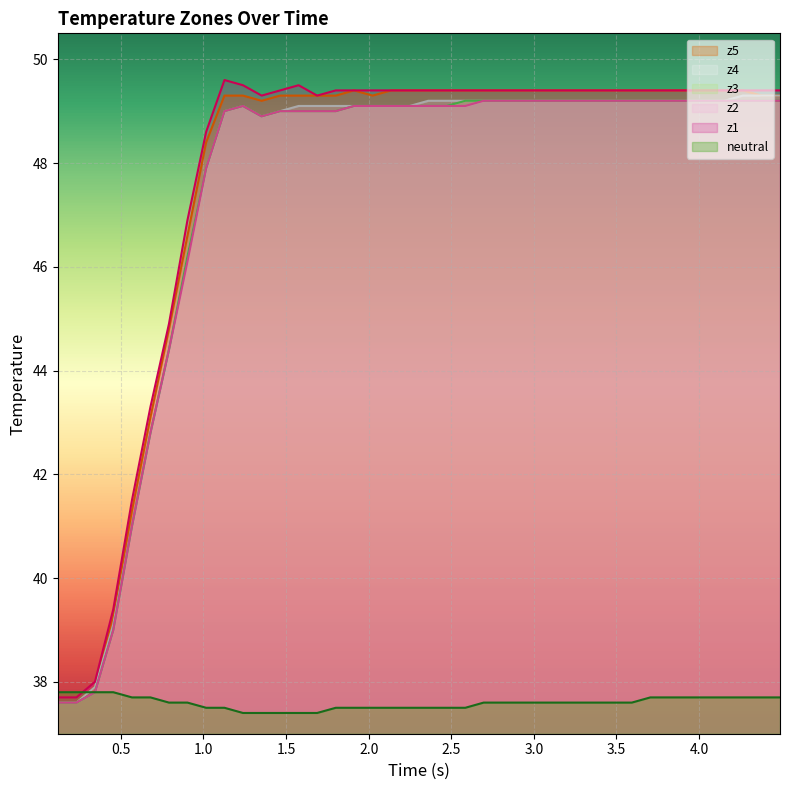

What is the lowest value of the z4 series?

37.6